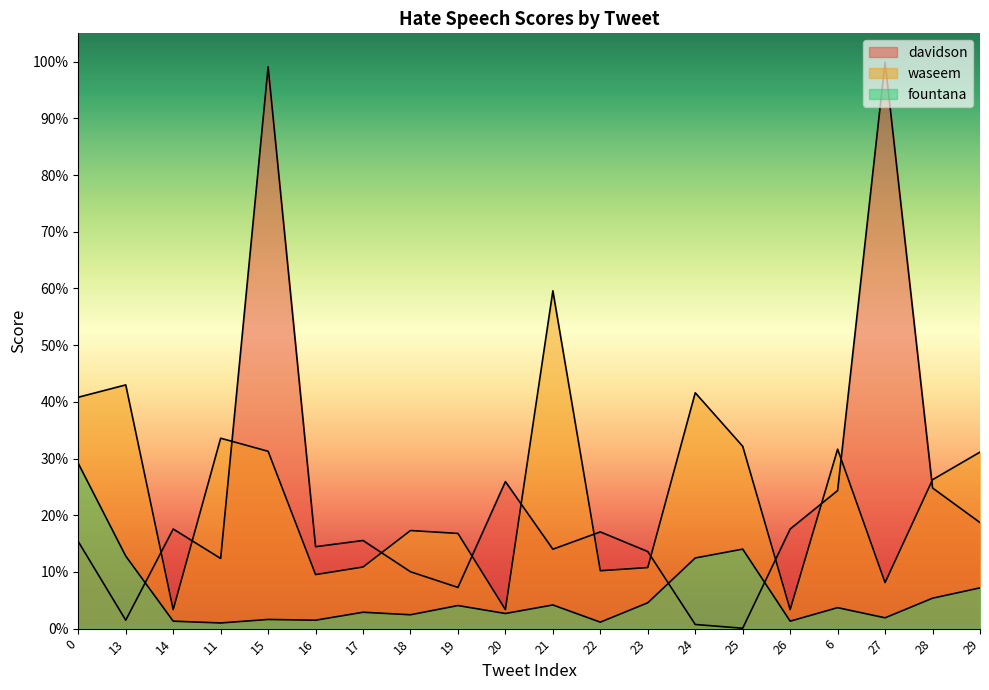

Reading right to left, list all the values displayed in this chart.

davidson: 0.2	0.2	1.0	0.2	0.2	0.0	0.0	0.1	0.2	0.1	0.3	0.1	0.1	0.2	0.1	1.0	0.1	0.2	0.0	0.2
waseem: 0.3	0.3	0.1	0.3	0.0	0.3	0.4	0.1	0.1	0.6	0.0	0.2	0.2	0.1	0.1	0.3	0.3	0.0	0.4	0.4
fountana: 0.1	0.1	0.0	0.0	0.0	0.1	0.1	0.0	0.0	0.0	0.0	0.0	0.0	0.0	0.0	0.0	0.0	0.0	0.1	0.3